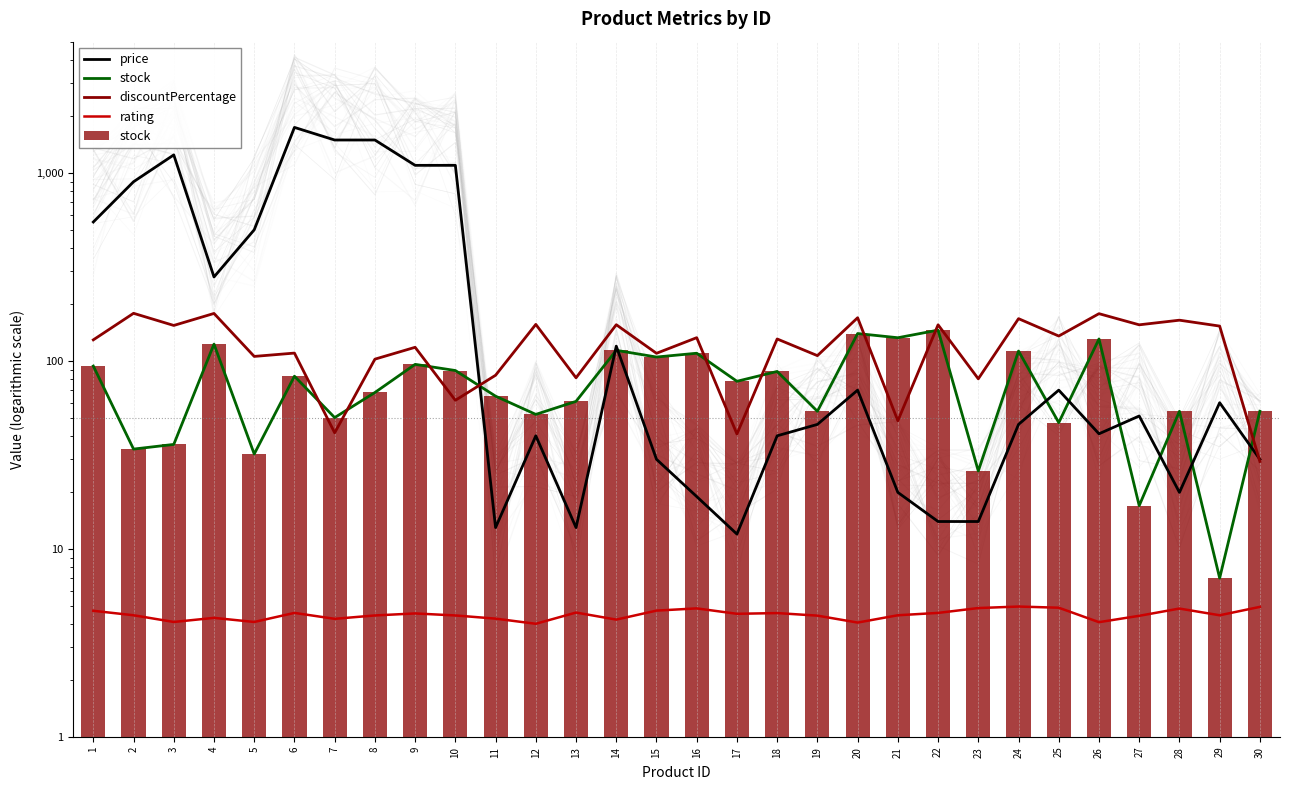

Read the price value at 5.

499.0